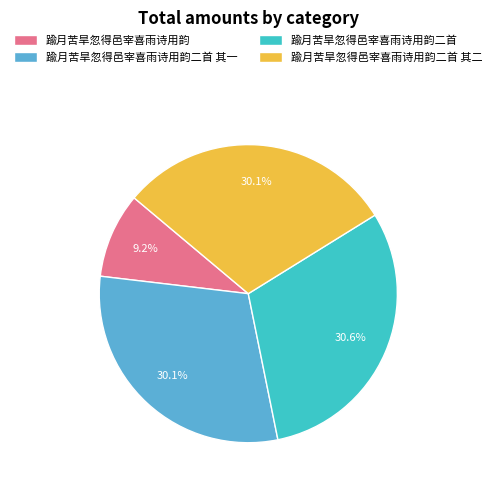

To the nearest percent, what percentage of the pie is 踰月苦旱忽得邑宰喜雨诗用韵?

9%